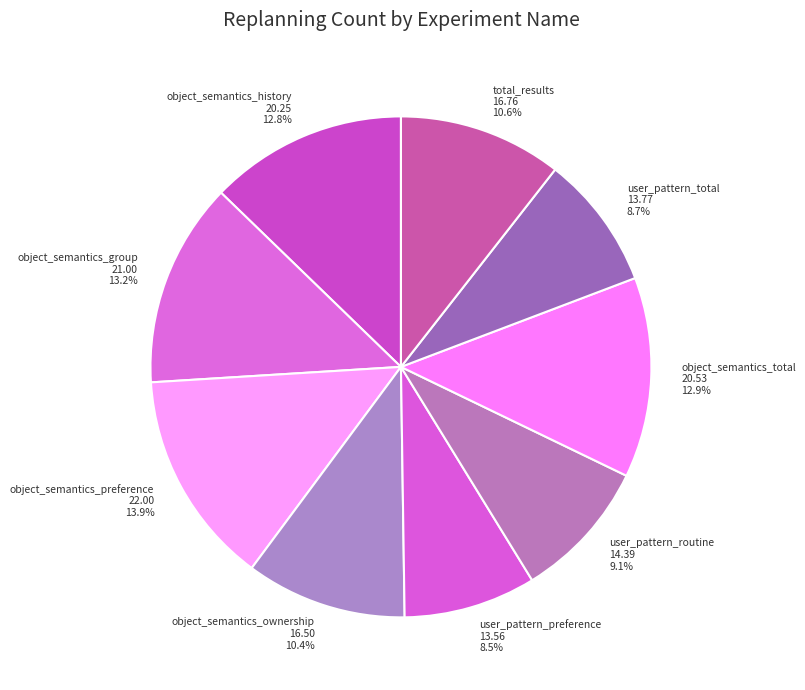

Which category has the biggest portion of the pie?

object_semantics_preference